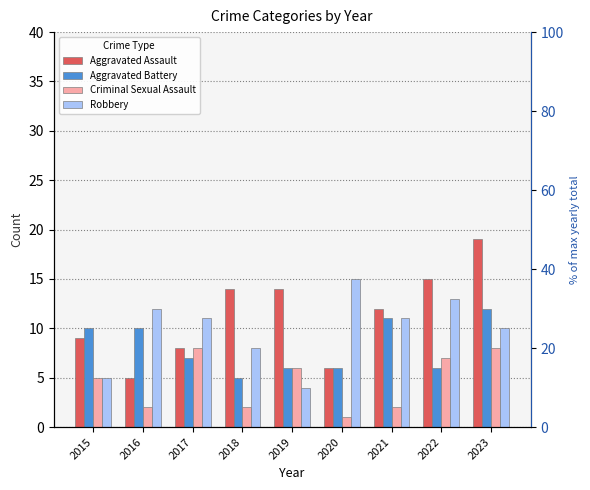

What value does the Robbery series have at 2018?

8